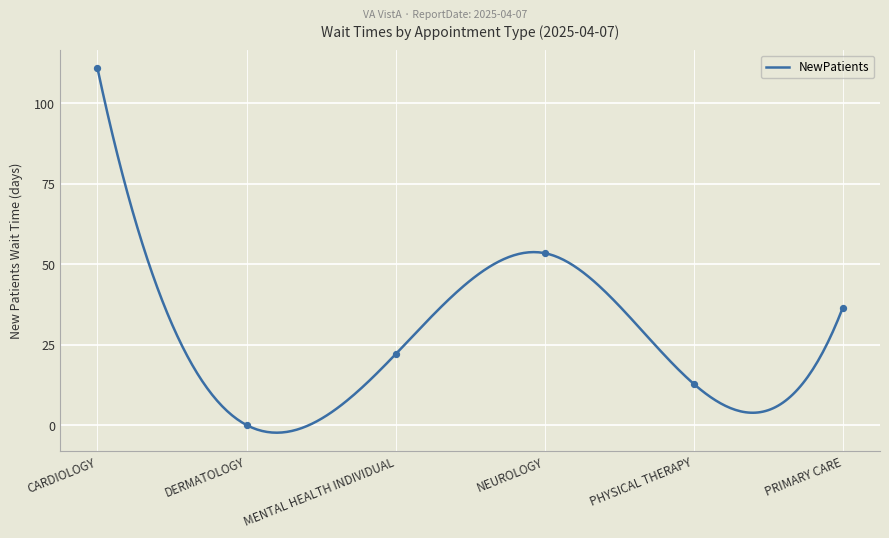

Between CARDIOLOGY and DERMATOLOGY, which is larger?

CARDIOLOGY